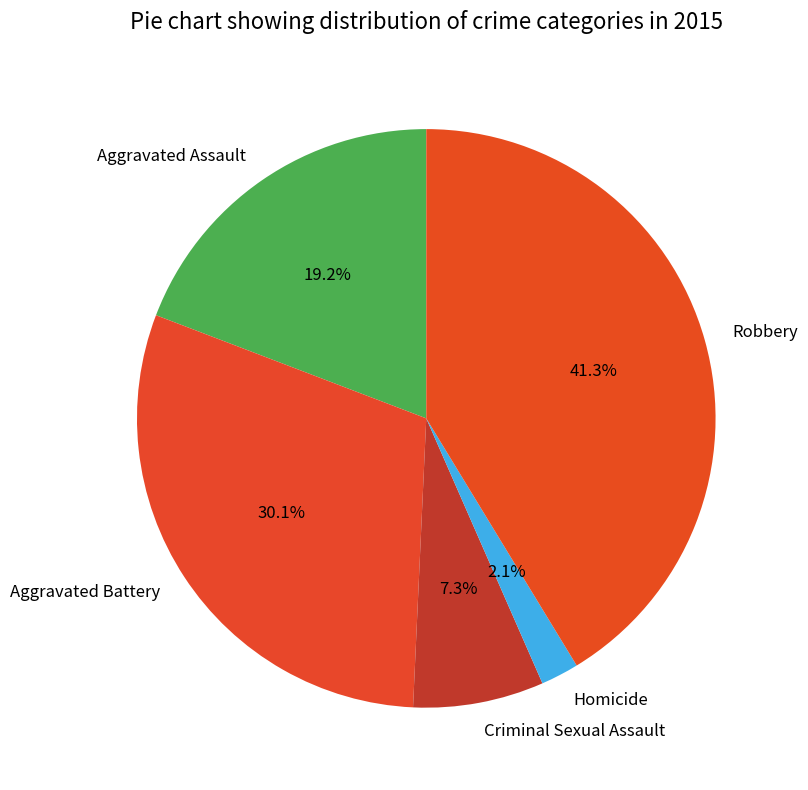

Combined, what portion of the pie is Robbery and Aggravated Battery?

71.4%